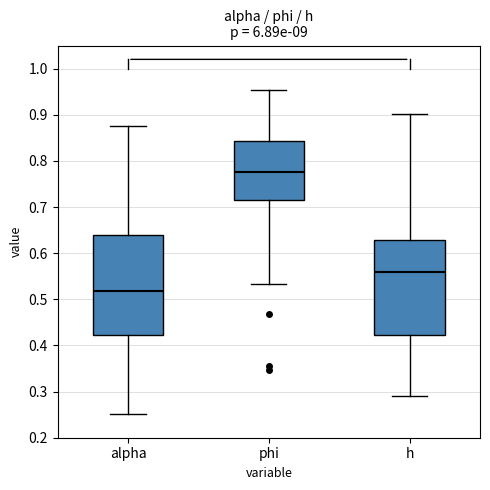

Where is the lower edge of the box for alpha on the y-axis? The values are not printed on the chart, so give them approximately, as read against the axis.

0.42